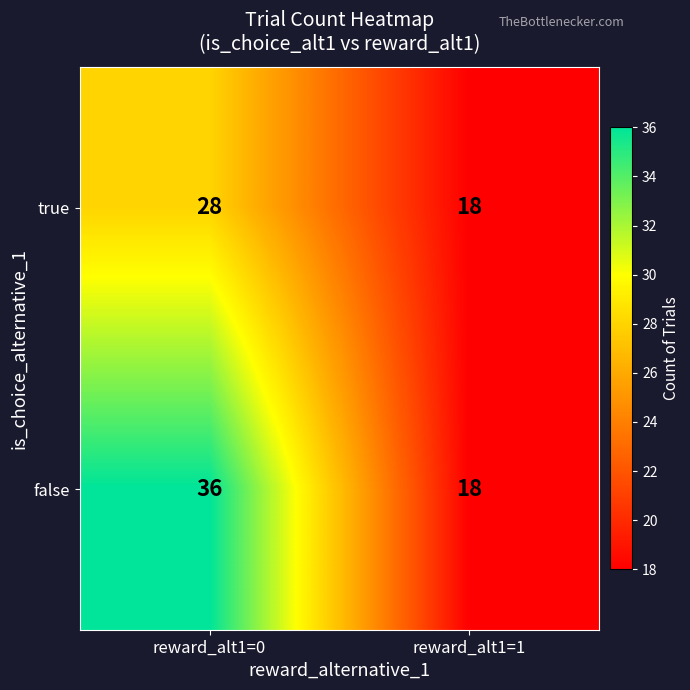

What is the difference between the maximum and minimum values in the false series?

18